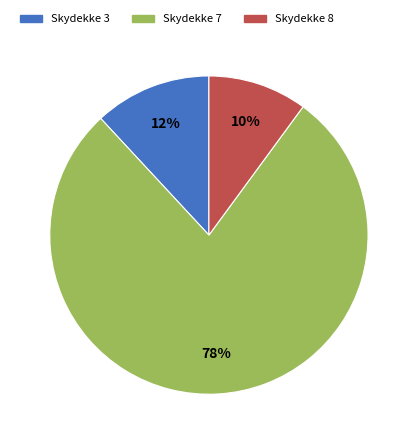

The Skydekke 8 slice represents 10% of the pie. True or false?

True